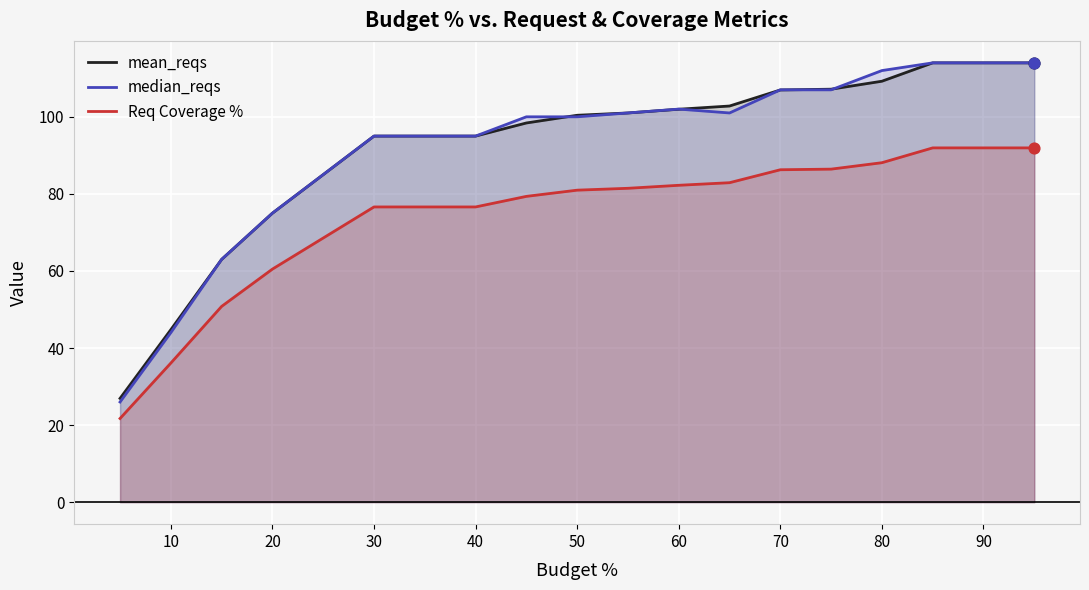

What is the total value across all series at 80?

309.3